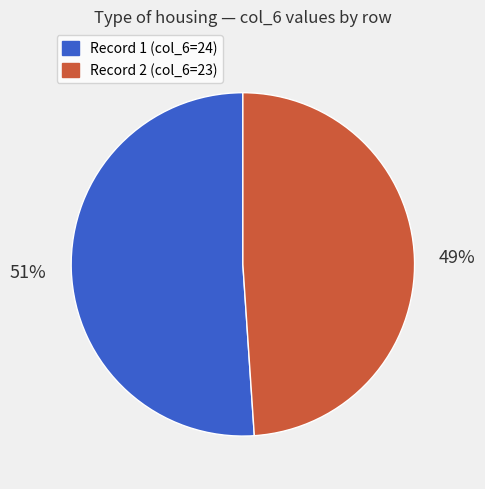

Combined, do Record 2 (col_6=23) and Record 1 (col_6=24) account for over 50%?

Yes